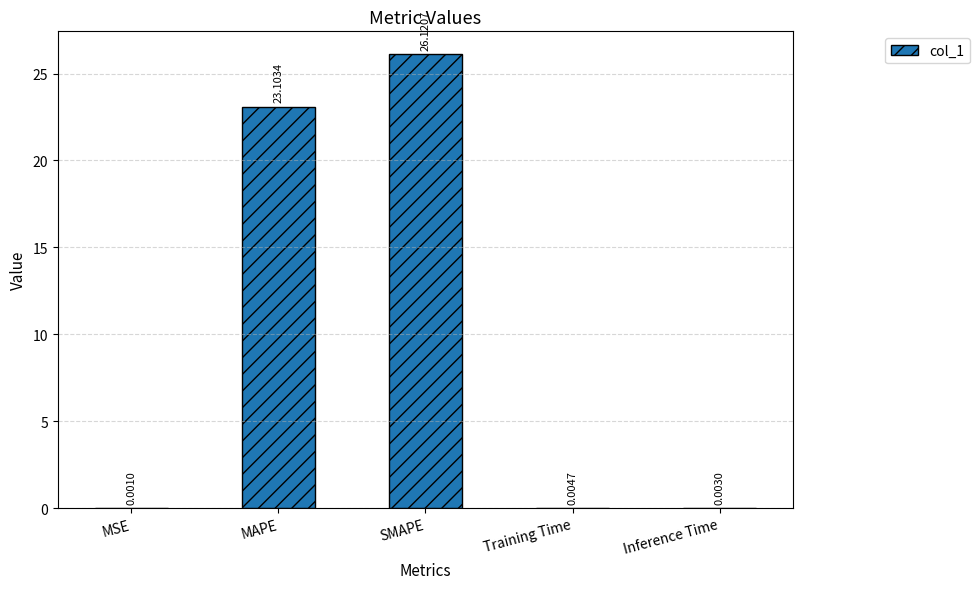

What is the average value?

9.8